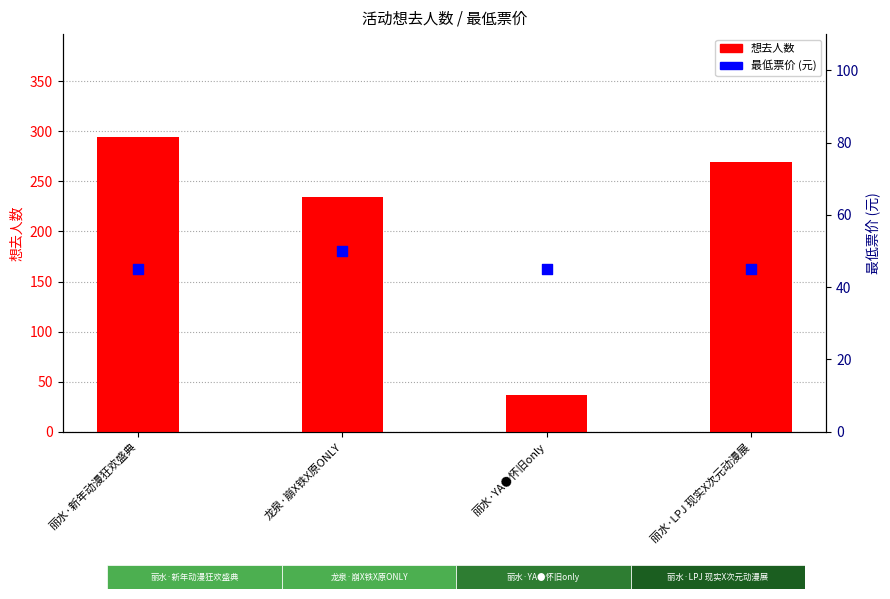

What are all the series names shown in the legend?

想去人数, 最低票价 (元)